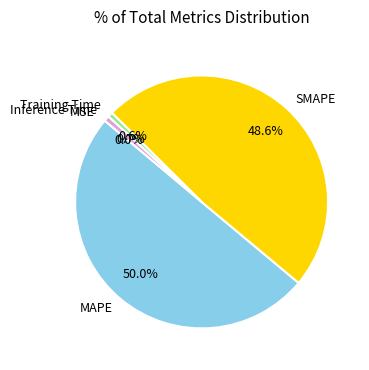

Between Inference Time and MAPE, which is larger?

MAPE